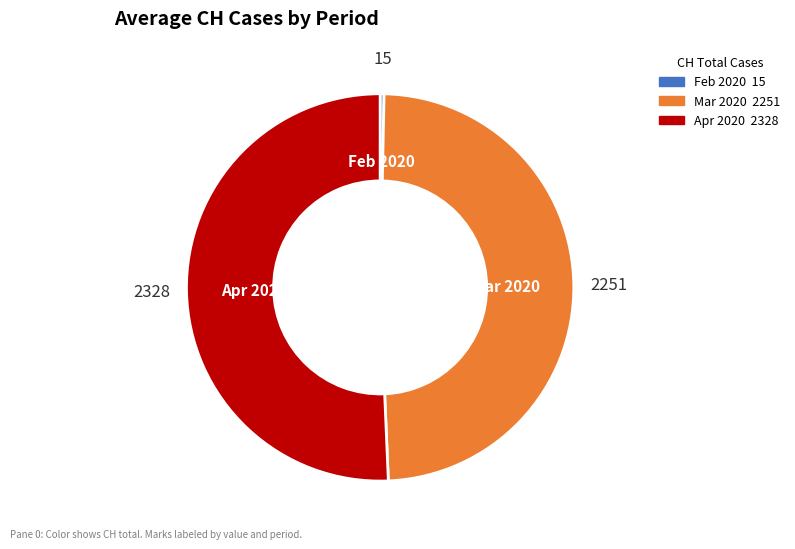

Does any single category account for the majority?

Yes